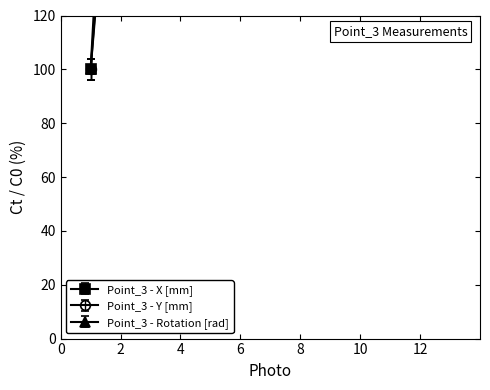

Reading right to left, list all the values displayed in this chart.

Point_3 - X [mm]: 1901.1	1697.9	1703.5	1709.5	1507.7	1409.8	1207.7	1109.8	907.7	602.1	504.2	302.1	100.0
Point_3 - Y [mm]: 1797.8	1684.3	1544.8	1396.4	1248.1	1099.7	960.1	811.7	672.1	523.7	375.3	235.7	96.0
Point_3 - Rotation [rad]: 1708.7	1616.0	1484.1	1353.3	1225.3	1082.1	954.1	807.8	680.7	528.6	382.1	232.1	100.0